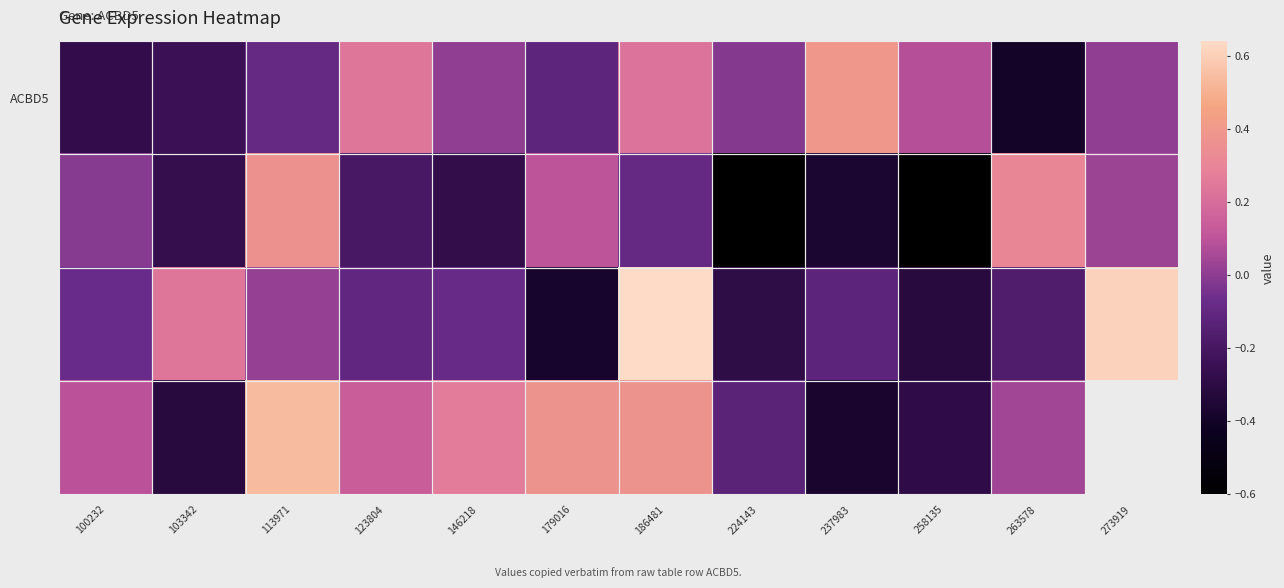

How many categories are shown in the chart?

12